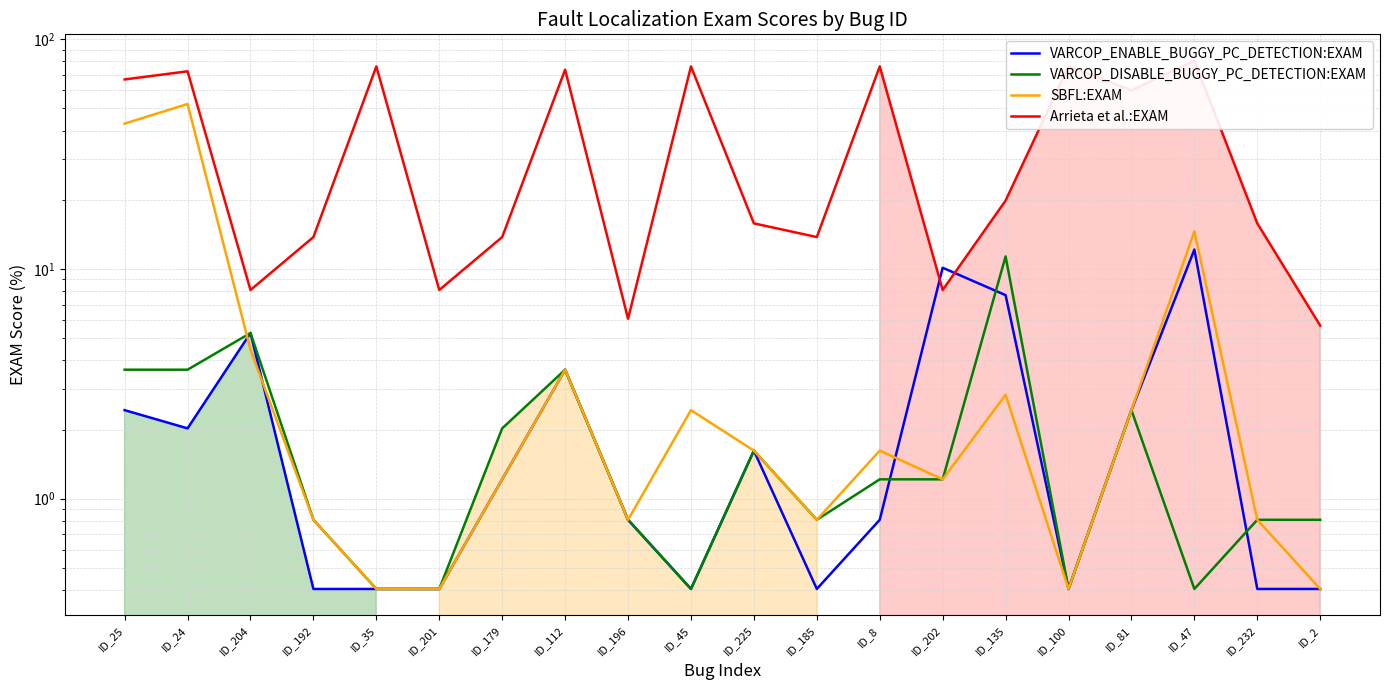

Rank the series by their maximum value, from highest to lowest.

Arrieta et al.:EXAM, SBFL:EXAM, VARCOP_ENABLE_BUGGY_PC_DETECTION:EXAM, VARCOP_DISABLE_BUGGY_PC_DETECTION:EXAM